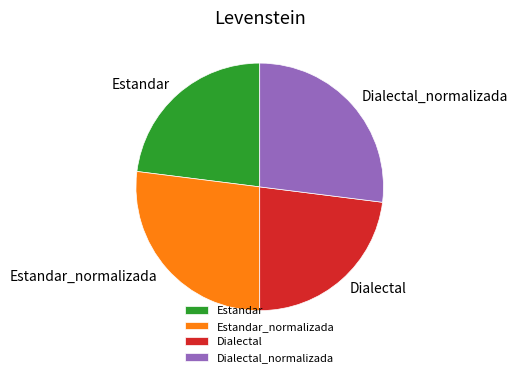

Between Dialectal_normalizada and Estandar, which is larger?

Dialectal_normalizada